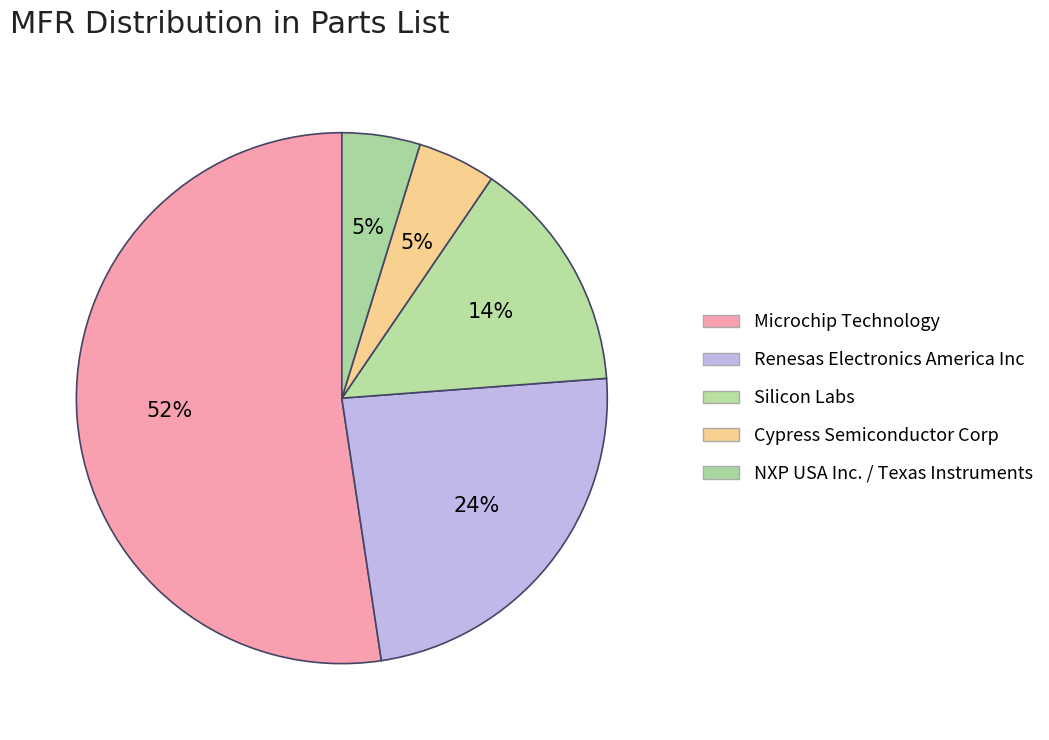

Which slice is the smallest?

Cypress Semiconductor Corp